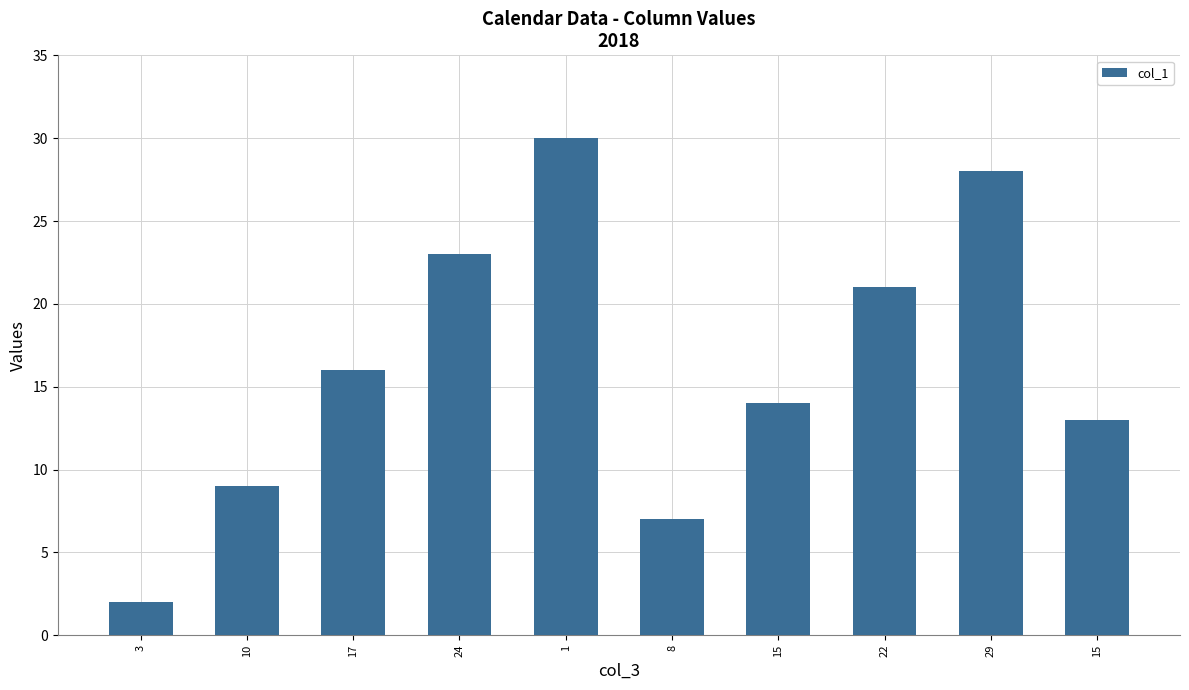

The chart shows a value of 27 at 17. True or false?

False